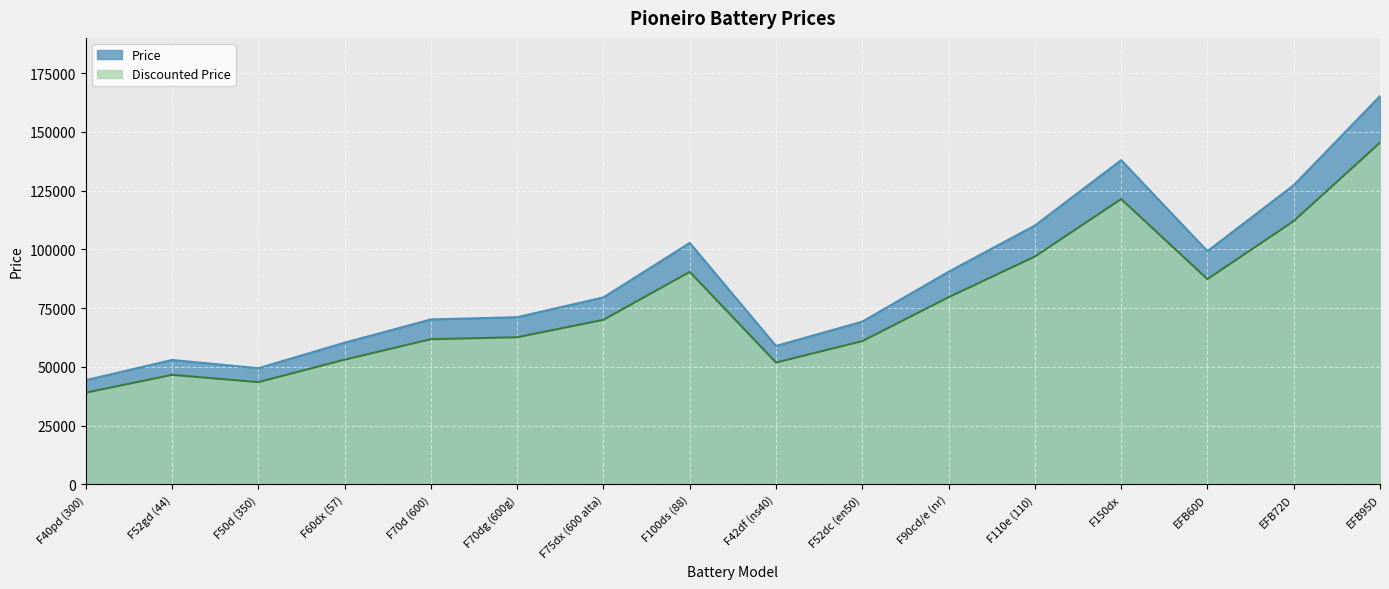

True or false: Price and Discounted Price cross at least once.

False